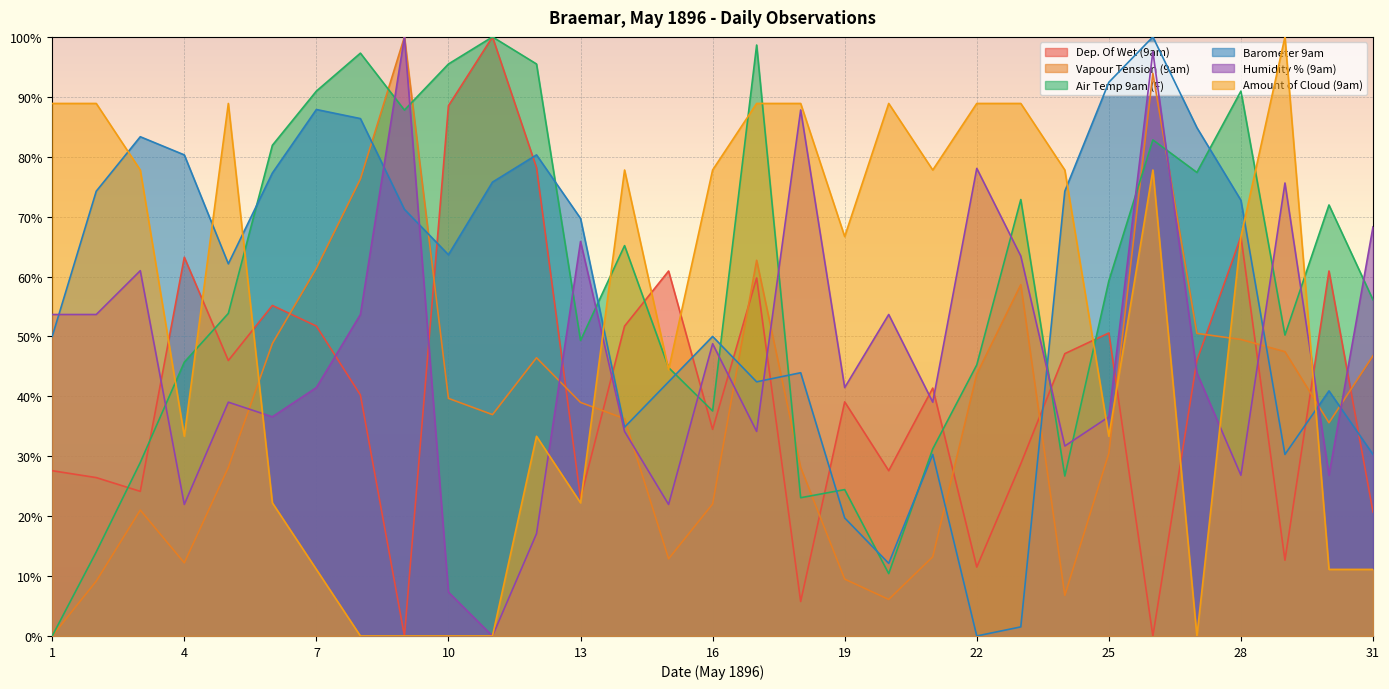

What is the spread (max minus min) of values at 19?

57.2